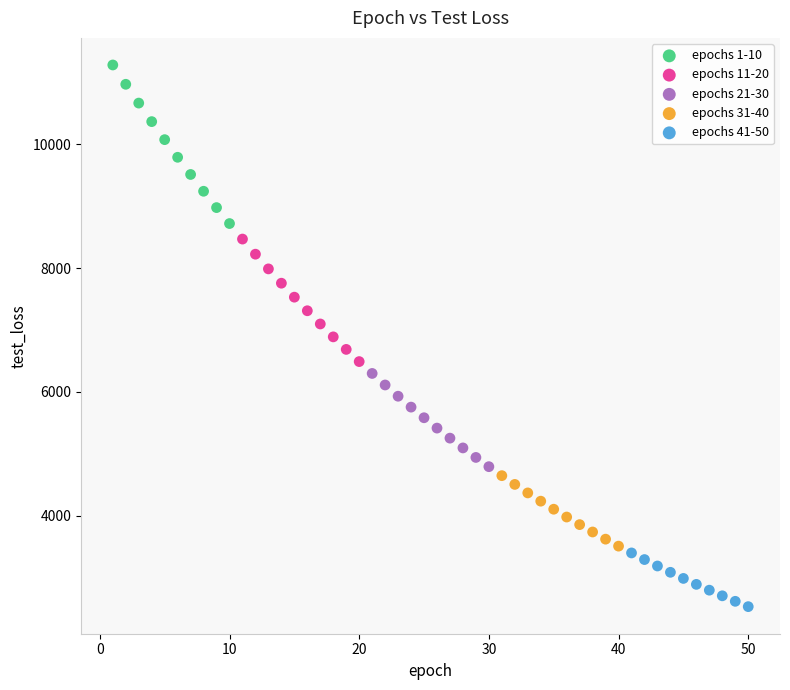

Which series reaches the minimum Y coordinate?

epochs 41-50